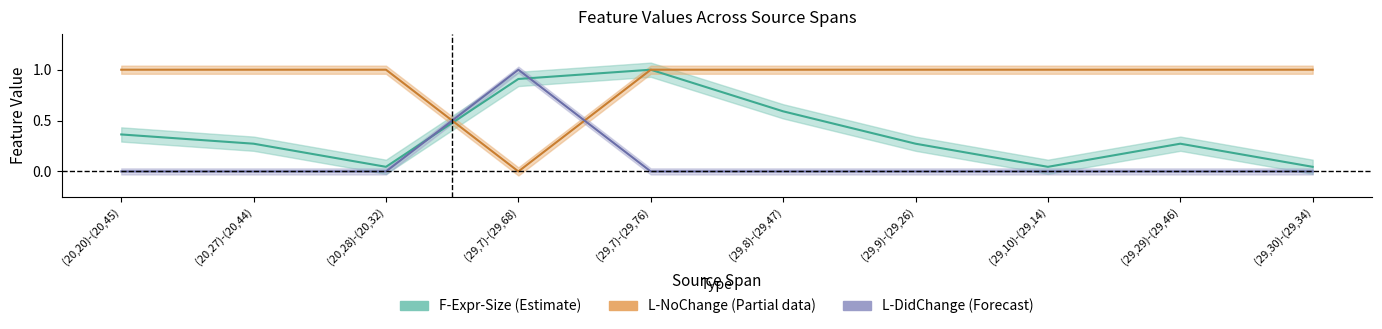

At (20,20)-(20,45), list the series in order from smallest to largest.

L-DidChange, F-Expr-Size, L-NoChange